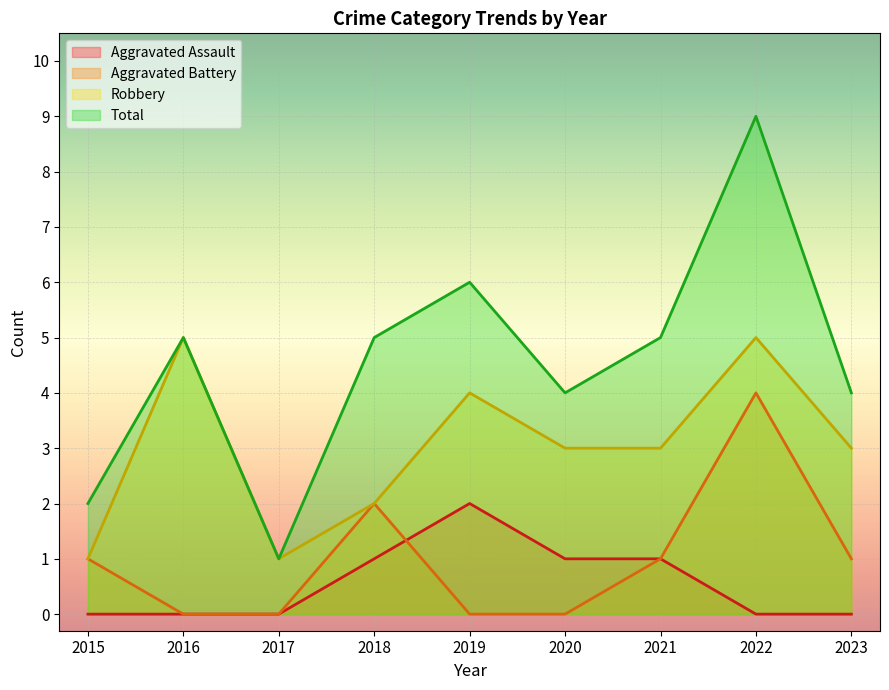

Reading left to right, list all the values displayed in this chart.

Aggravated Assault: 2015=0	2016=0	2017=0	2018=1	2019=2	2020=1	2021=1	2022=0	2023=0
Aggravated Battery: 2015=1	2016=0	2017=0	2018=2	2019=0	2020=0	2021=1	2022=4	2023=1
Robbery: 2015=1	2016=5	2017=1	2018=2	2019=4	2020=3	2021=3	2022=5	2023=3
Total: 2015=2	2016=5	2017=1	2018=5	2019=6	2020=4	2021=5	2022=9	2023=4